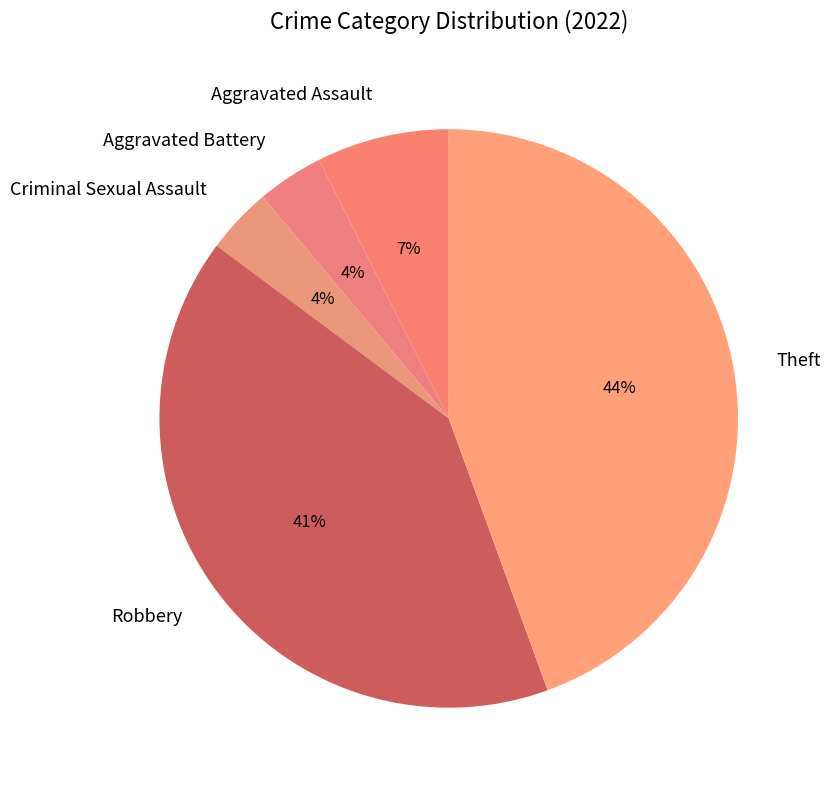

To the nearest percent, what is the average slice percentage?

20%